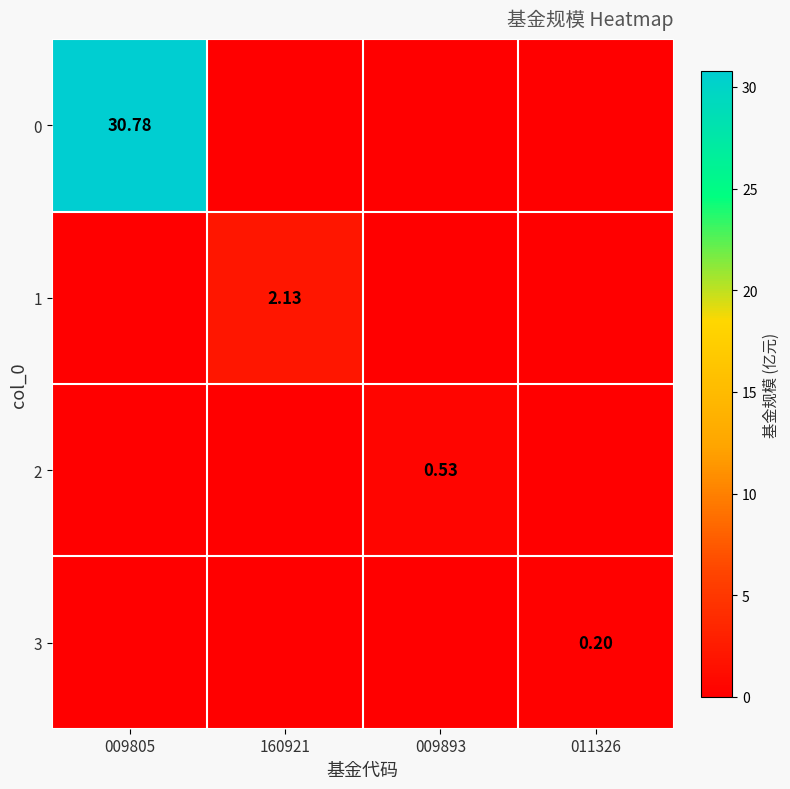

List the series in order of their peak value, lowest first.

3, 2, 1, 0